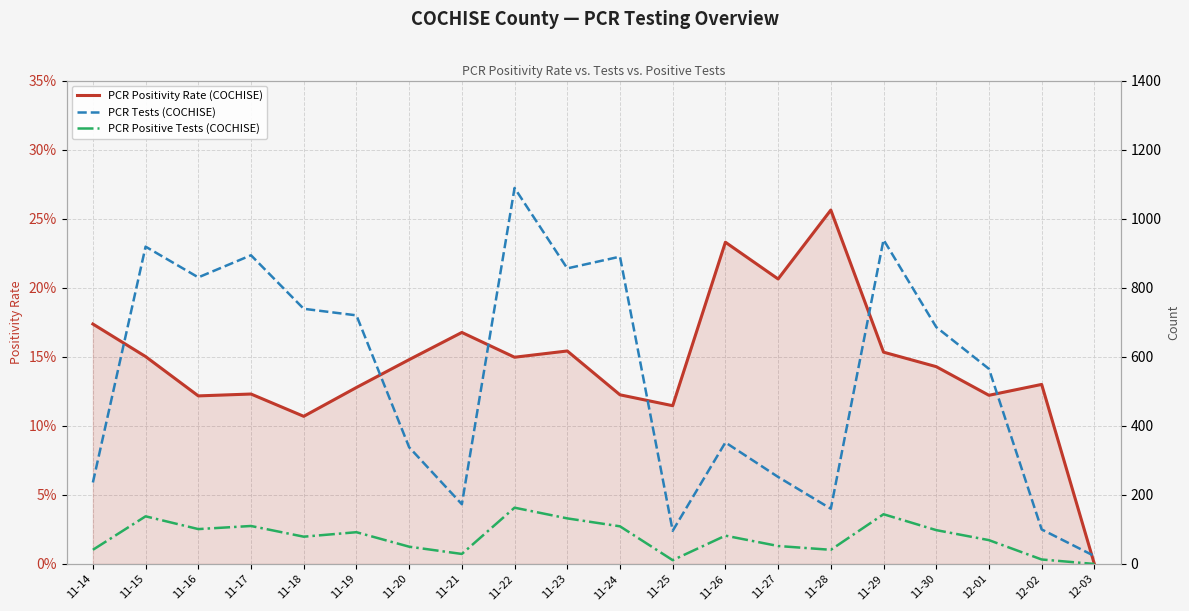

What is the greatest value displayed?

1089.0